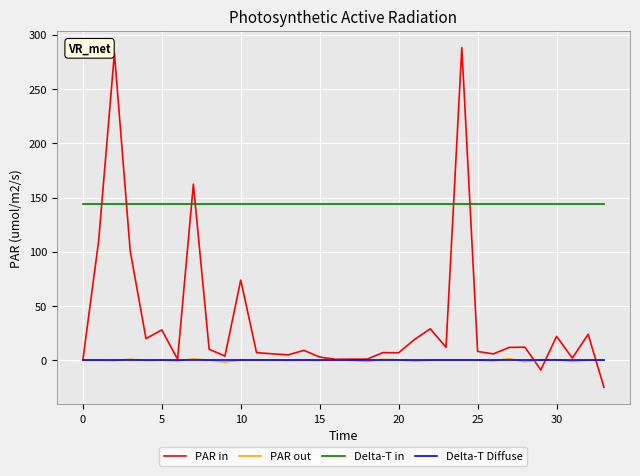

True or false: PAR in and Delta-T in intersect in this chart.

True